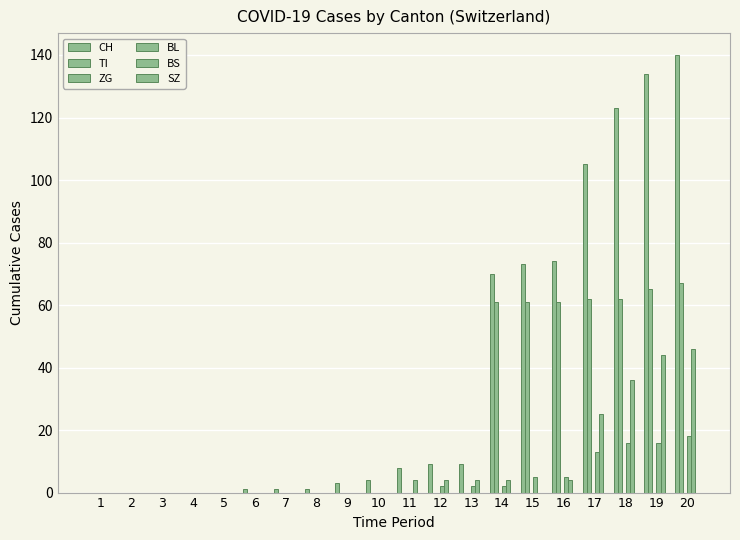

How many data points does each series have?

20